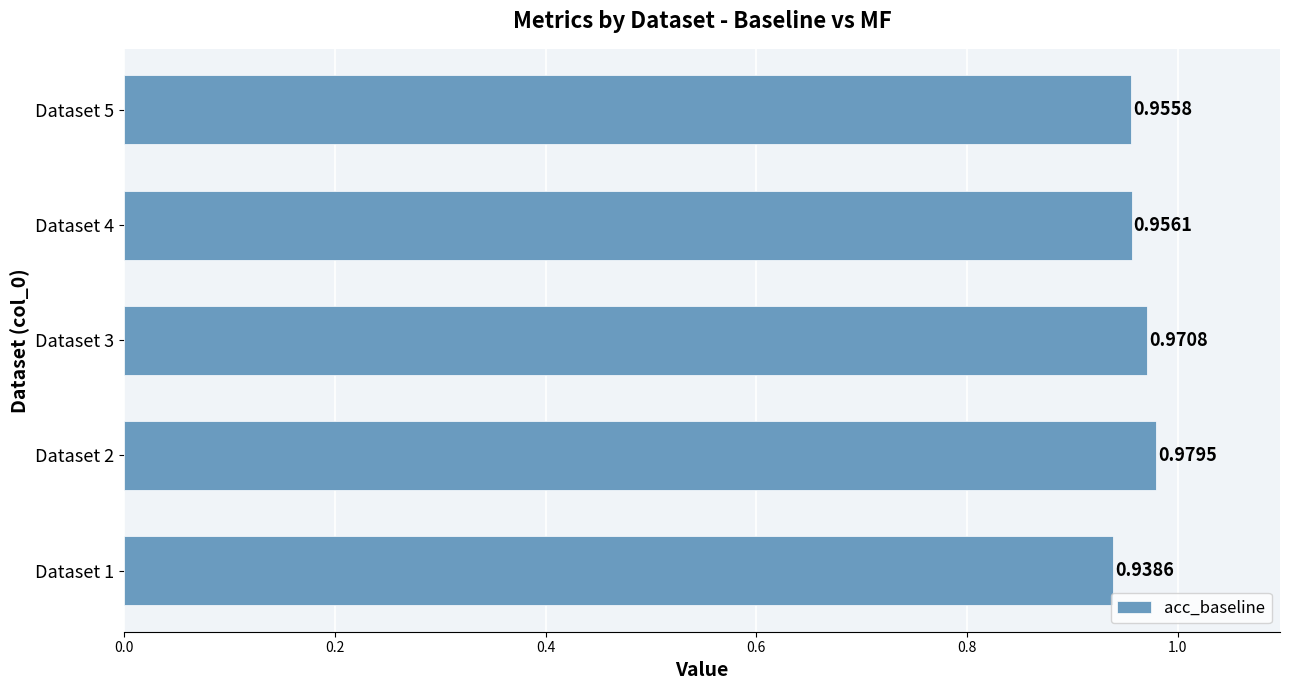

What is the sum of all values?

4.8